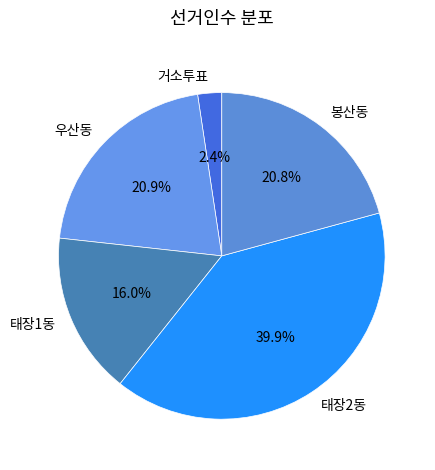

Combined, what portion of the pie is 태장1동 and 봉산동?

36.8%